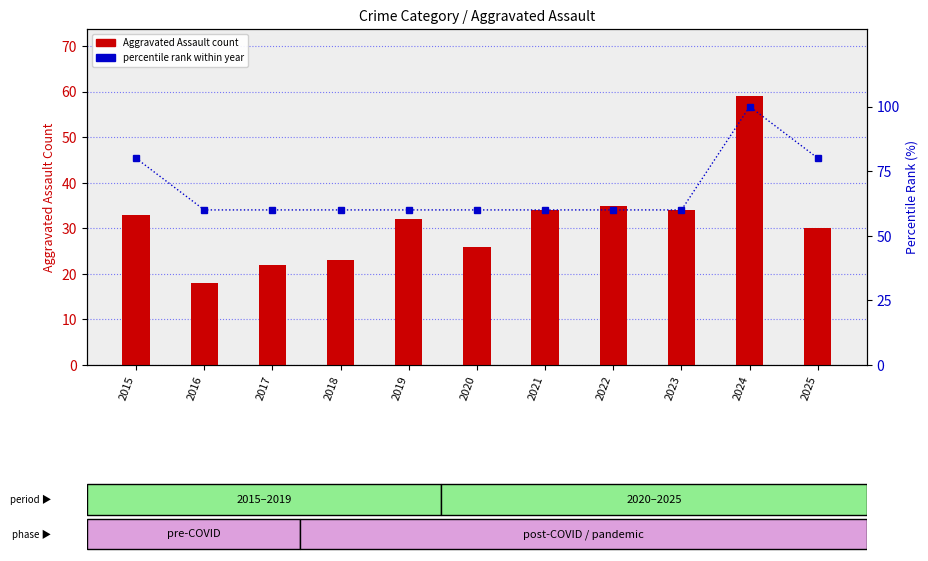

At which label is Aggravated Assault count closest to 38?

2022